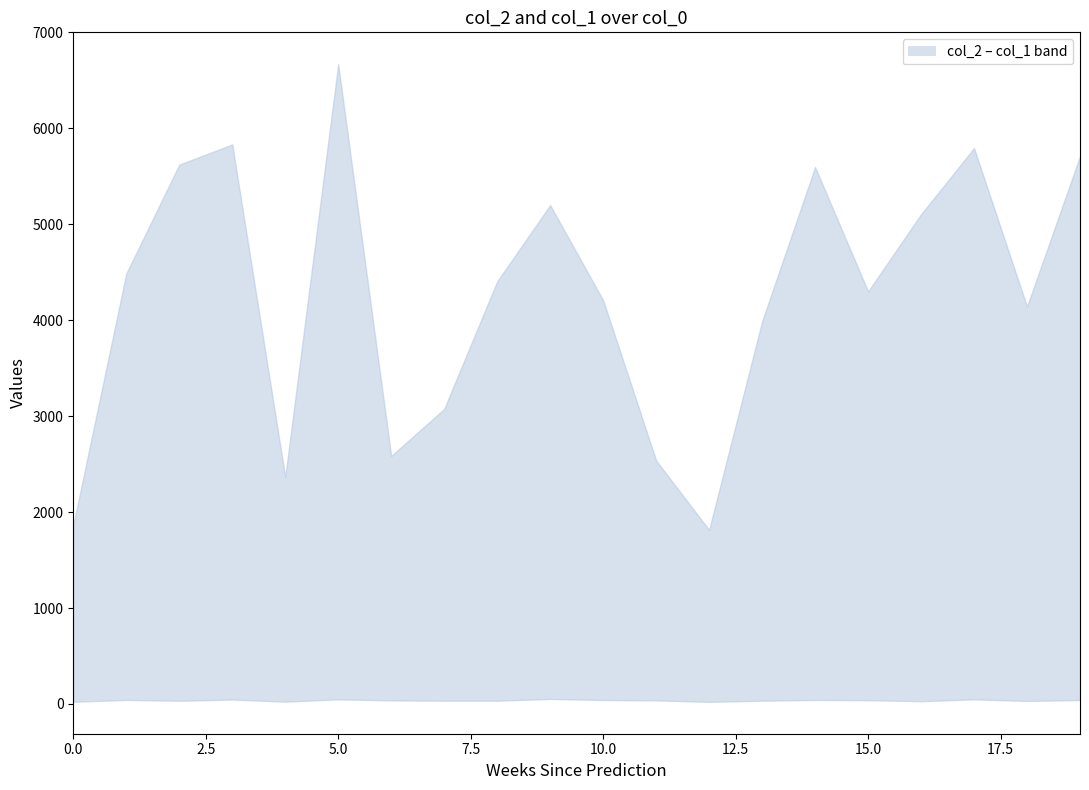

True or false: col_2 and col_1 intersect in this chart.

False